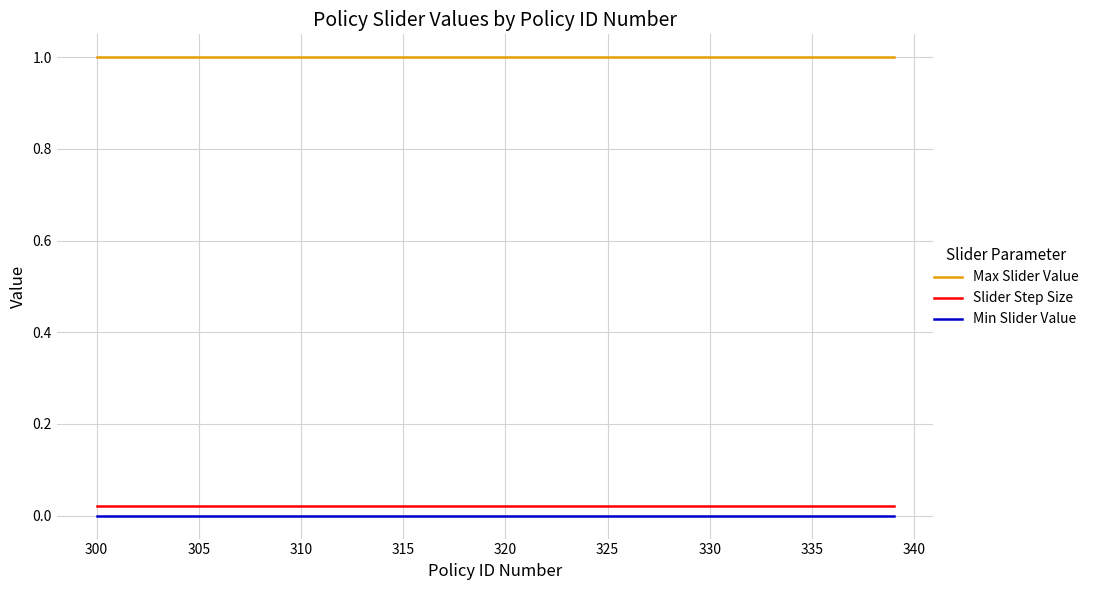

True or false: Max Slider Value and Min Slider Value intersect in this chart.

False